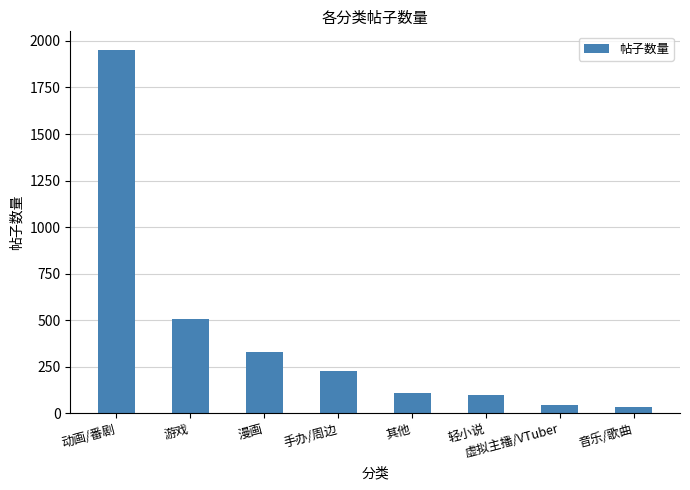

What is the greatest value displayed?

1954